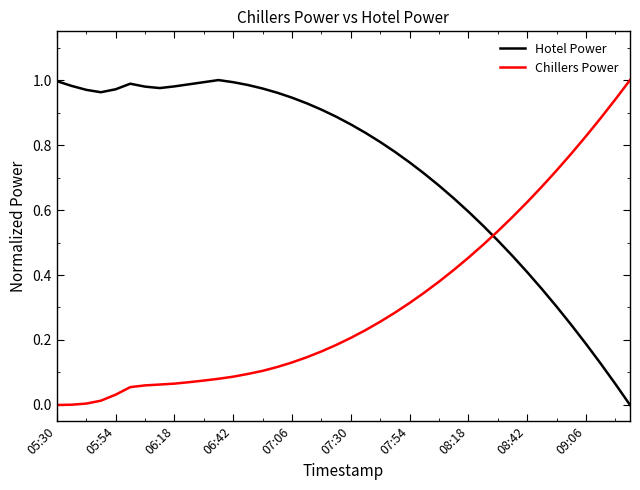

Is this an area chart (filled region under the line)?

No